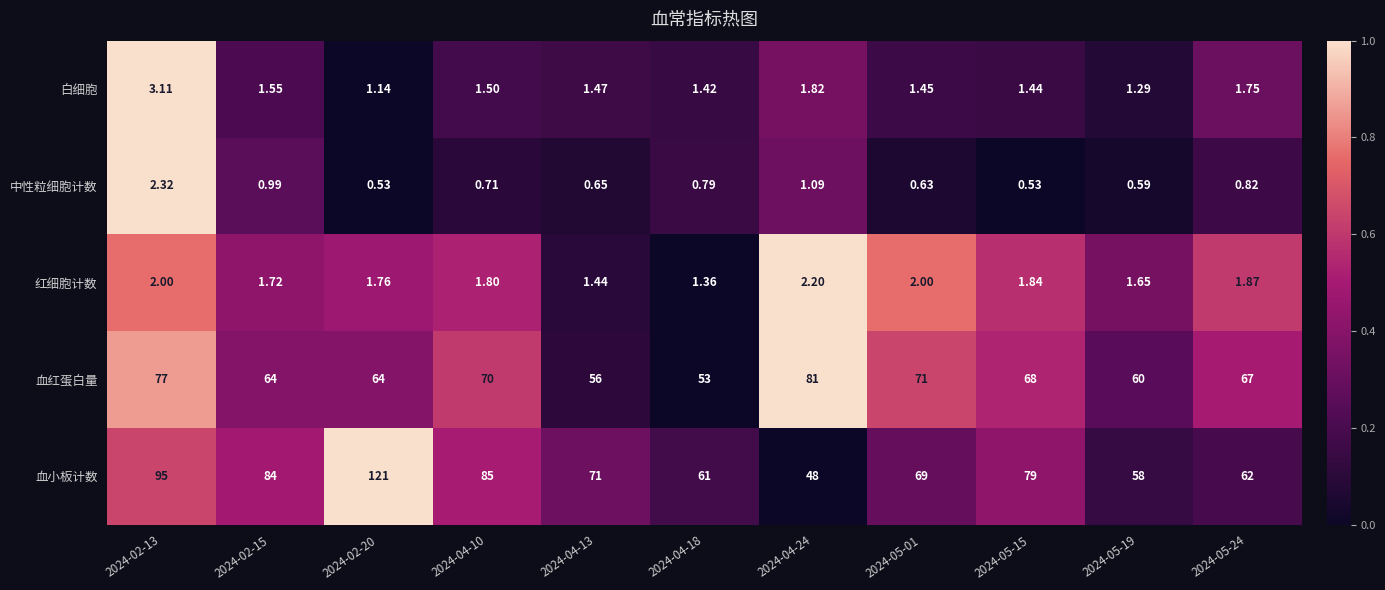

Is the value of 血小板计数 at 2024-02-15 greater than the value of 中性粒细胞计数 at 2024-04-24?

Yes